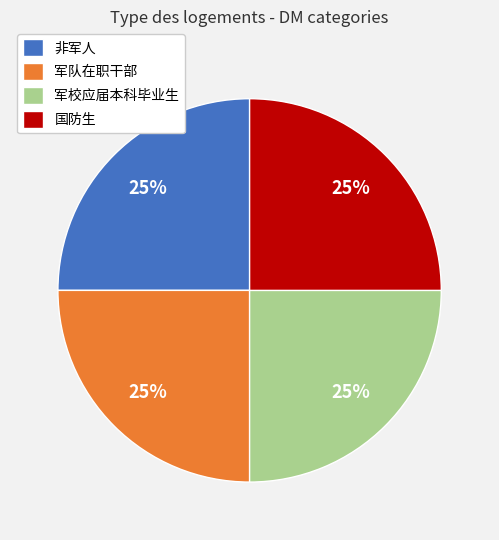

Count the number of slices in the pie.

4